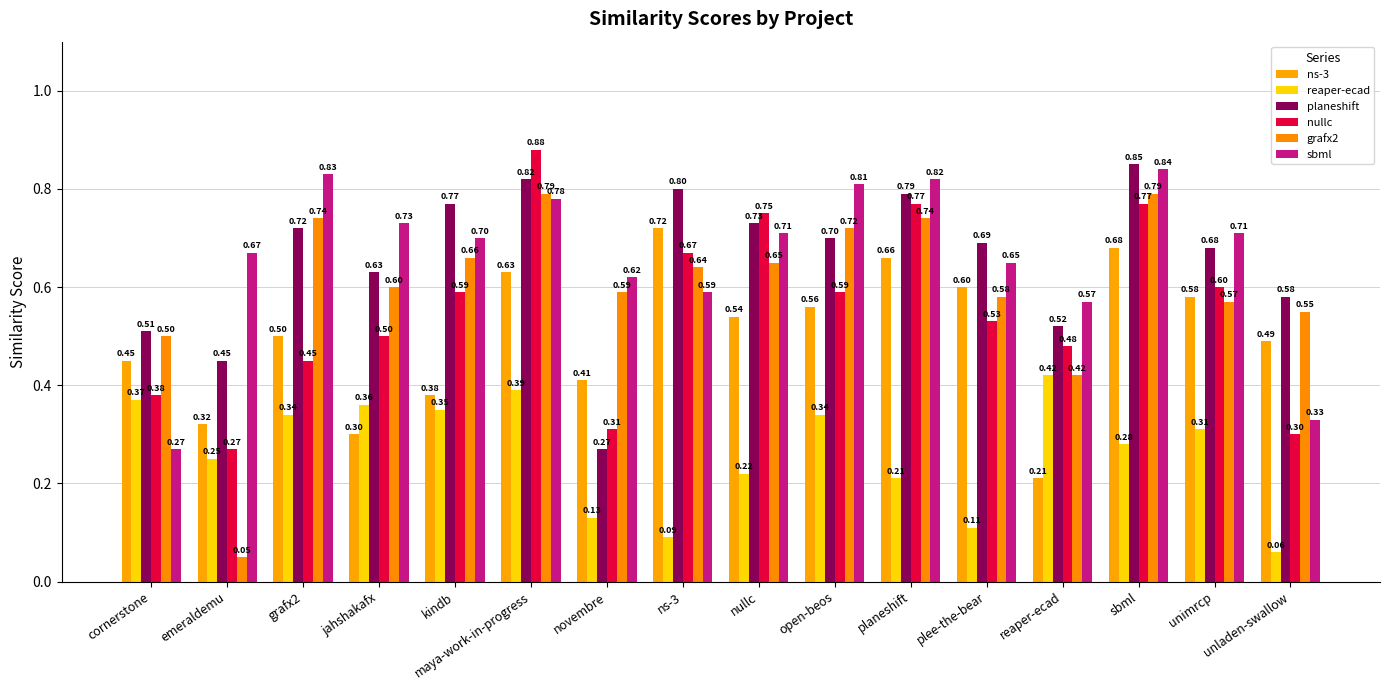

What is the greatest value displayed?

0.9